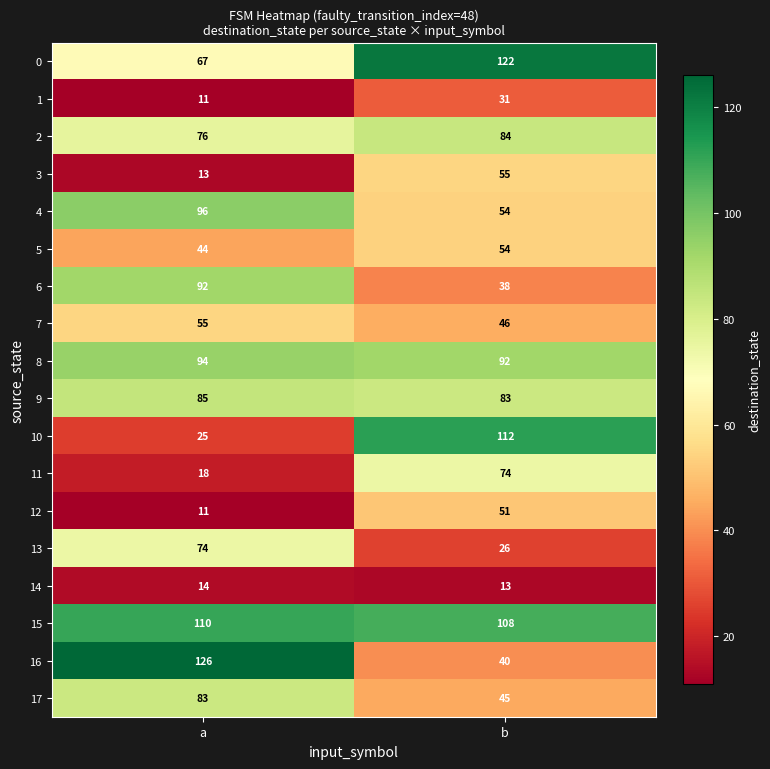

Which category has the lowest value in the 3 series?

a